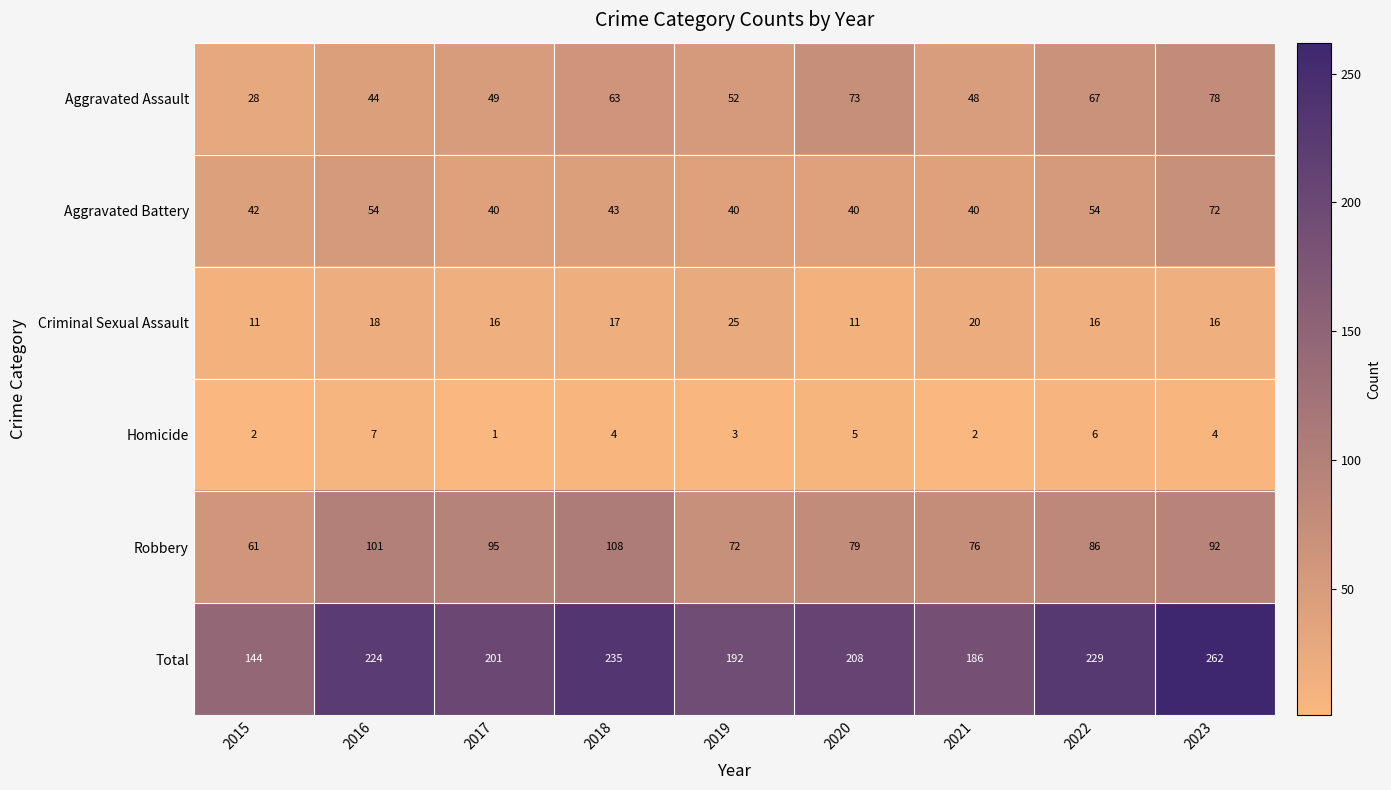

What is the greatest value displayed?

262